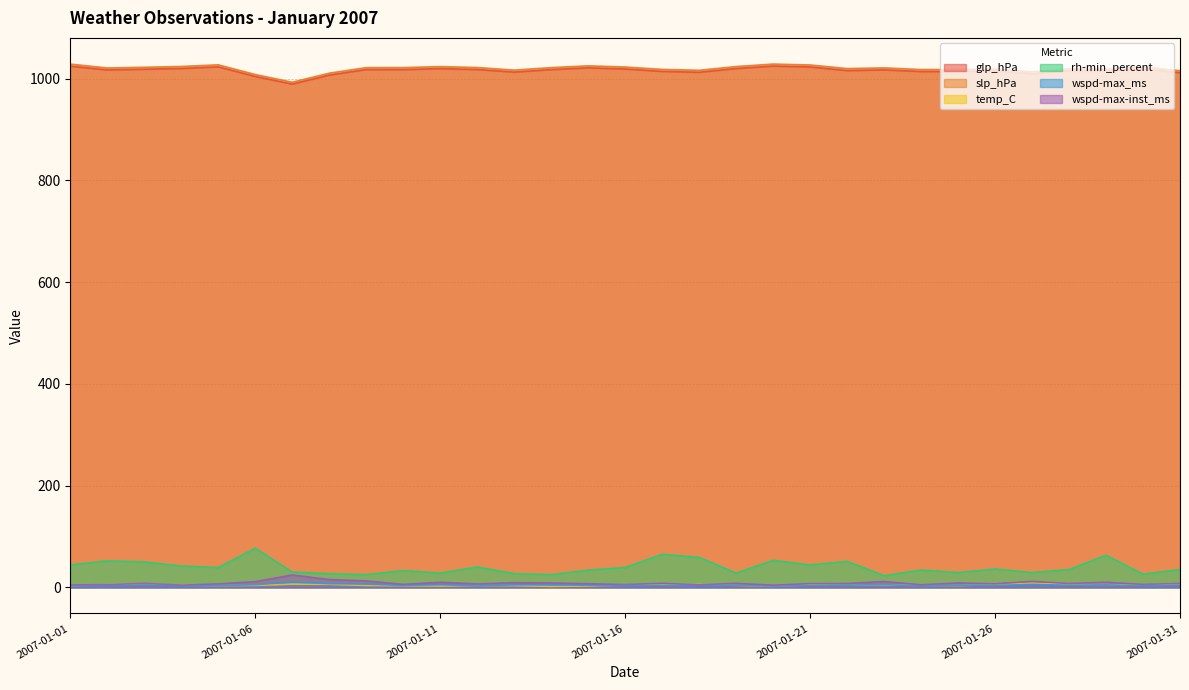

True or false: glp_hPa has more than 1 interior local peaks.

True